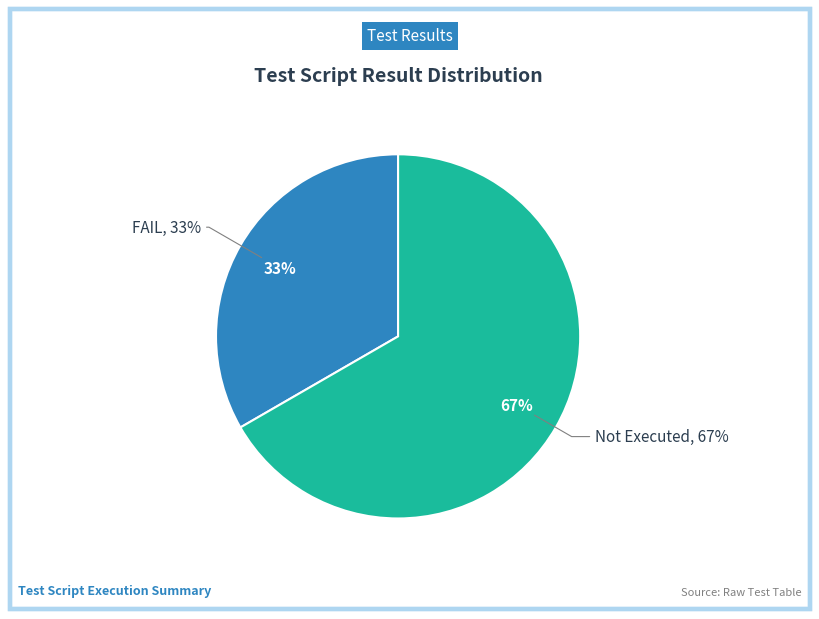

What percentage is the FAIL slice, to the nearest percent?

33%